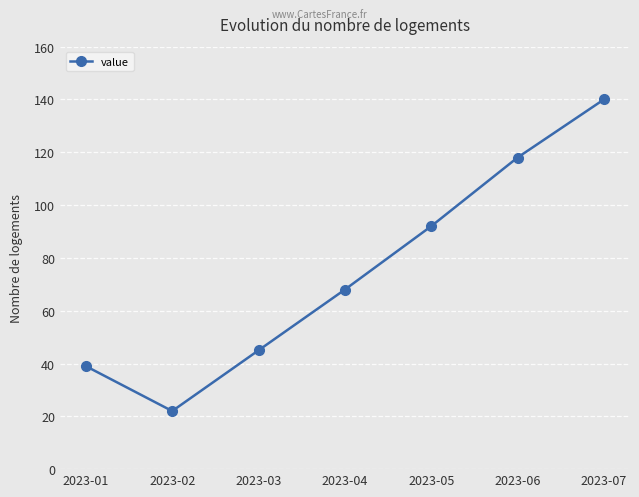

Where is the first local minimum?

2023-02